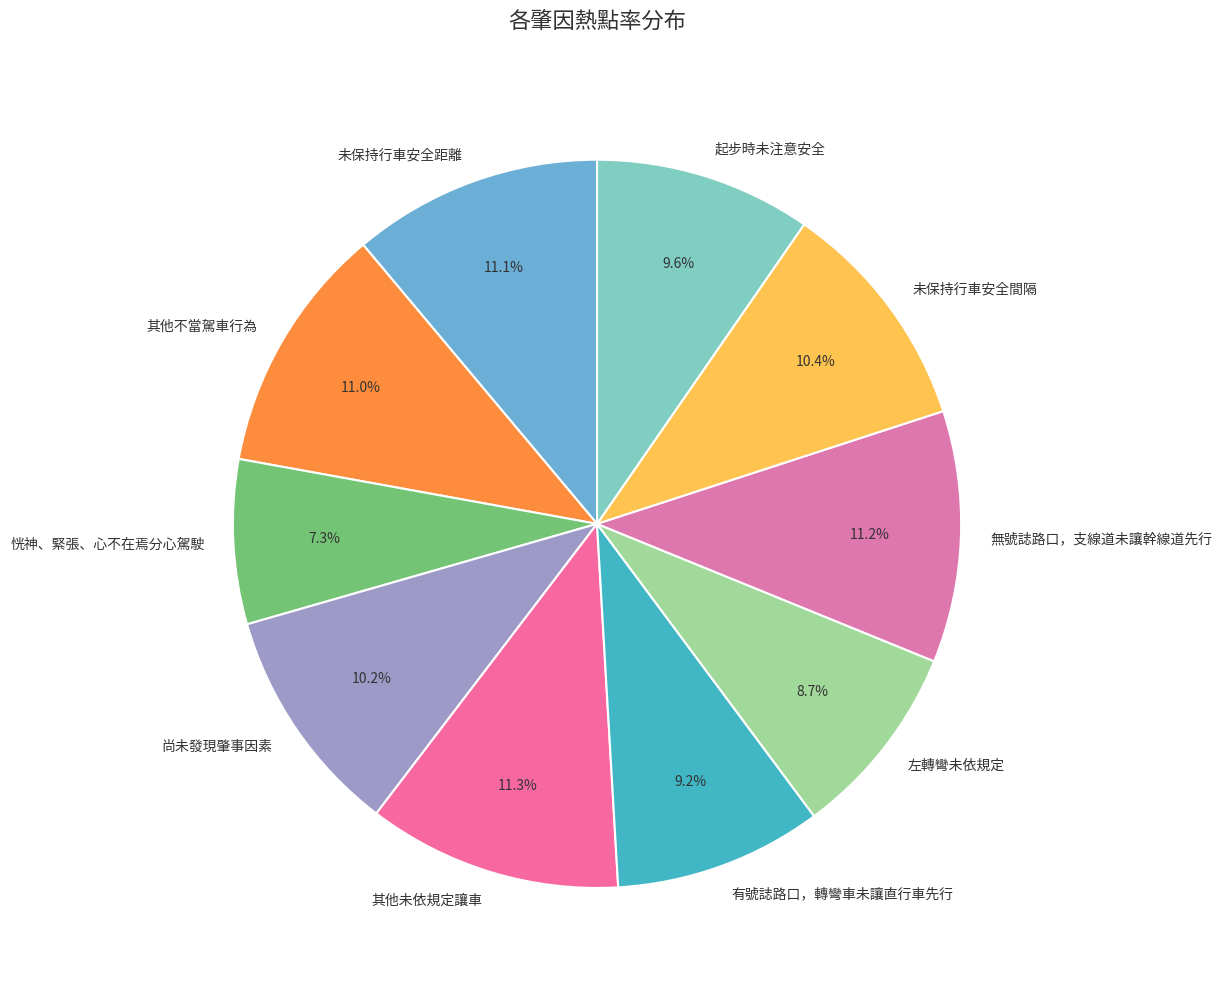

To the nearest percent, what is the difference between the 有號誌路口，轉彎車未讓直行車先行 and 其他未依規定讓車 slice percentages?

2%